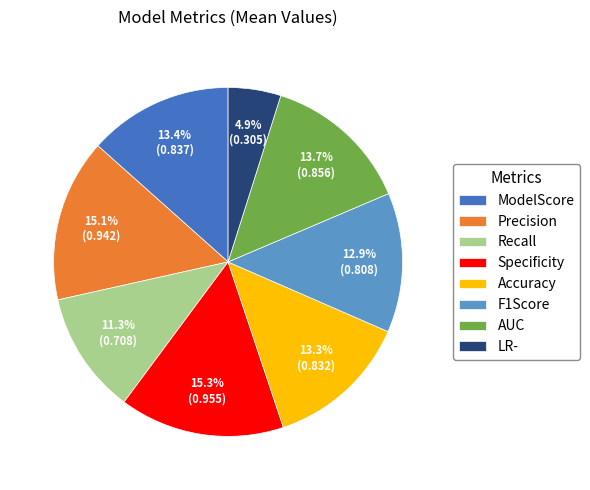

To the nearest percent, what portion does LR- represent?

5%